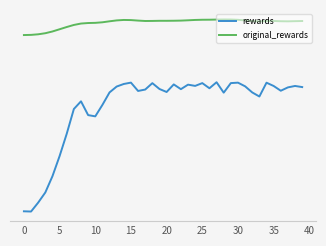

What is the average value of the original_rewards series?

-0.2